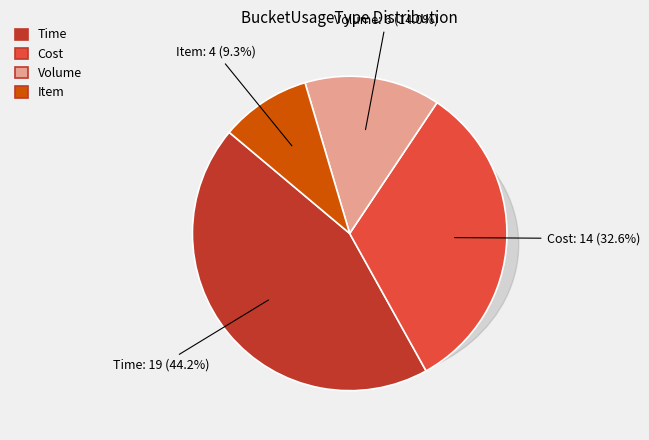

How many slices are in this pie chart?

4